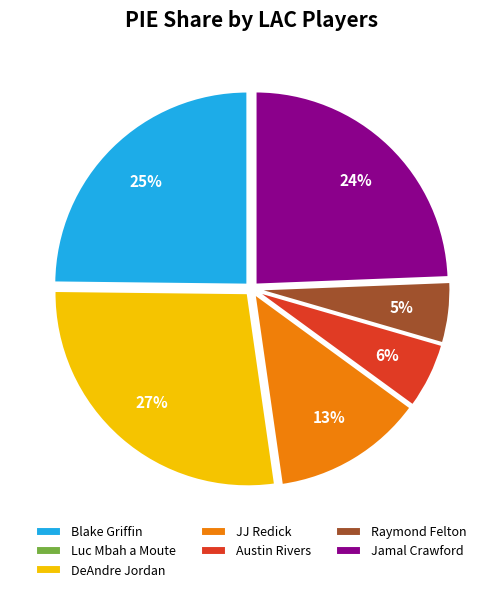

Which category has the biggest portion of the pie?

DeAndre Jordan